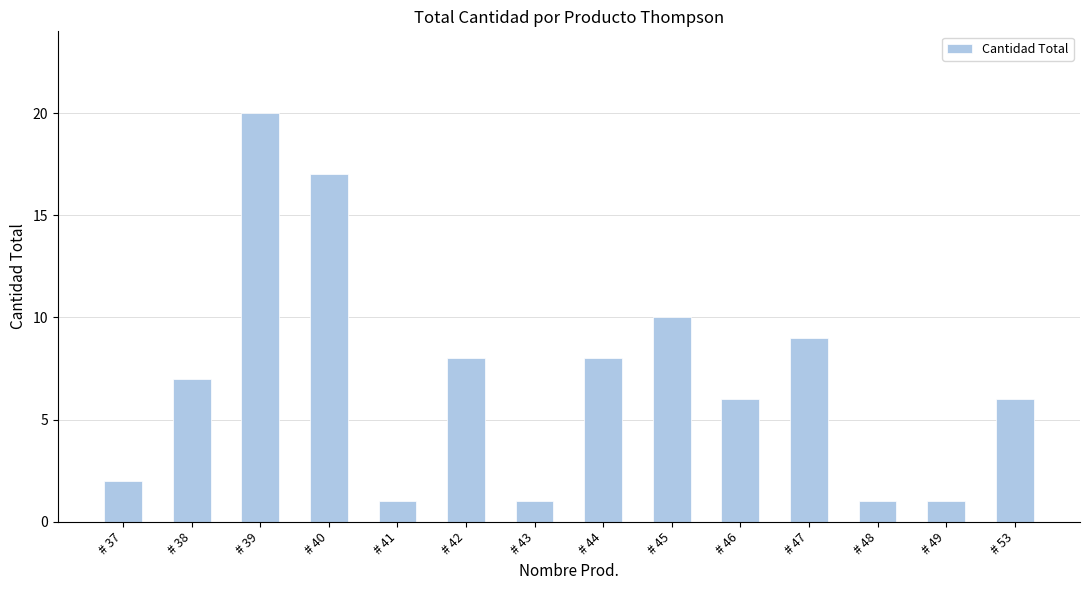

What is the difference between the values at # 41 and # 53?

5